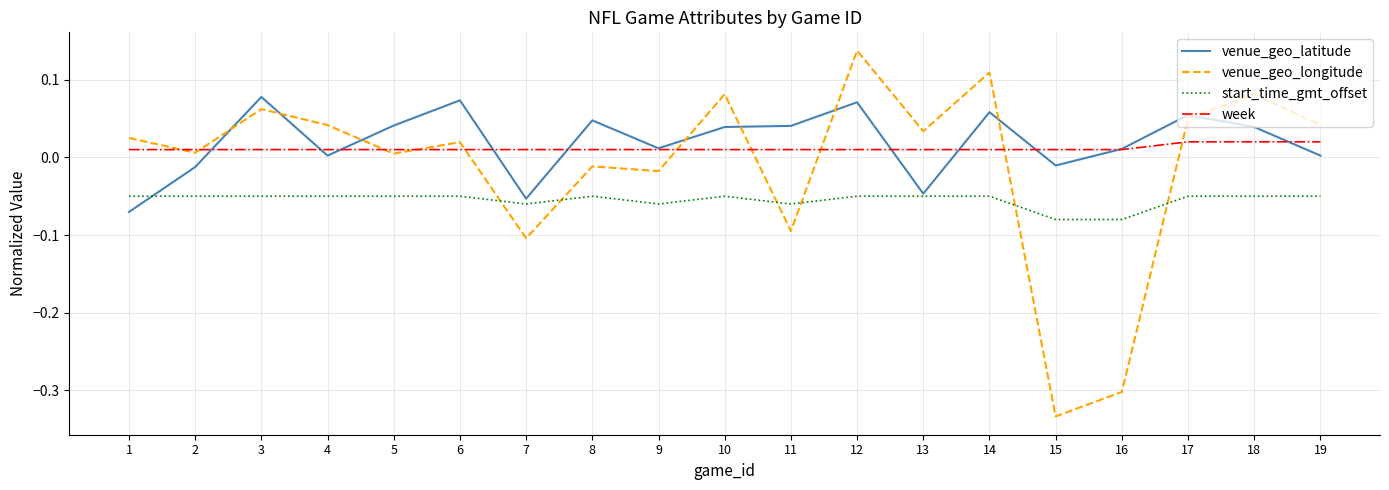

True or false: start_time_gmt_offset and week intersect in this chart.

False